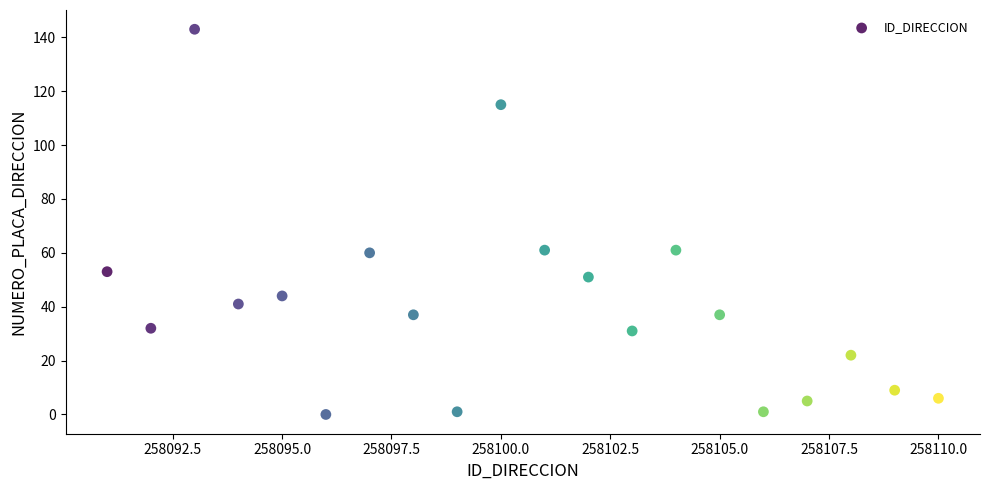

What is the range of X values (max minus min)?

19